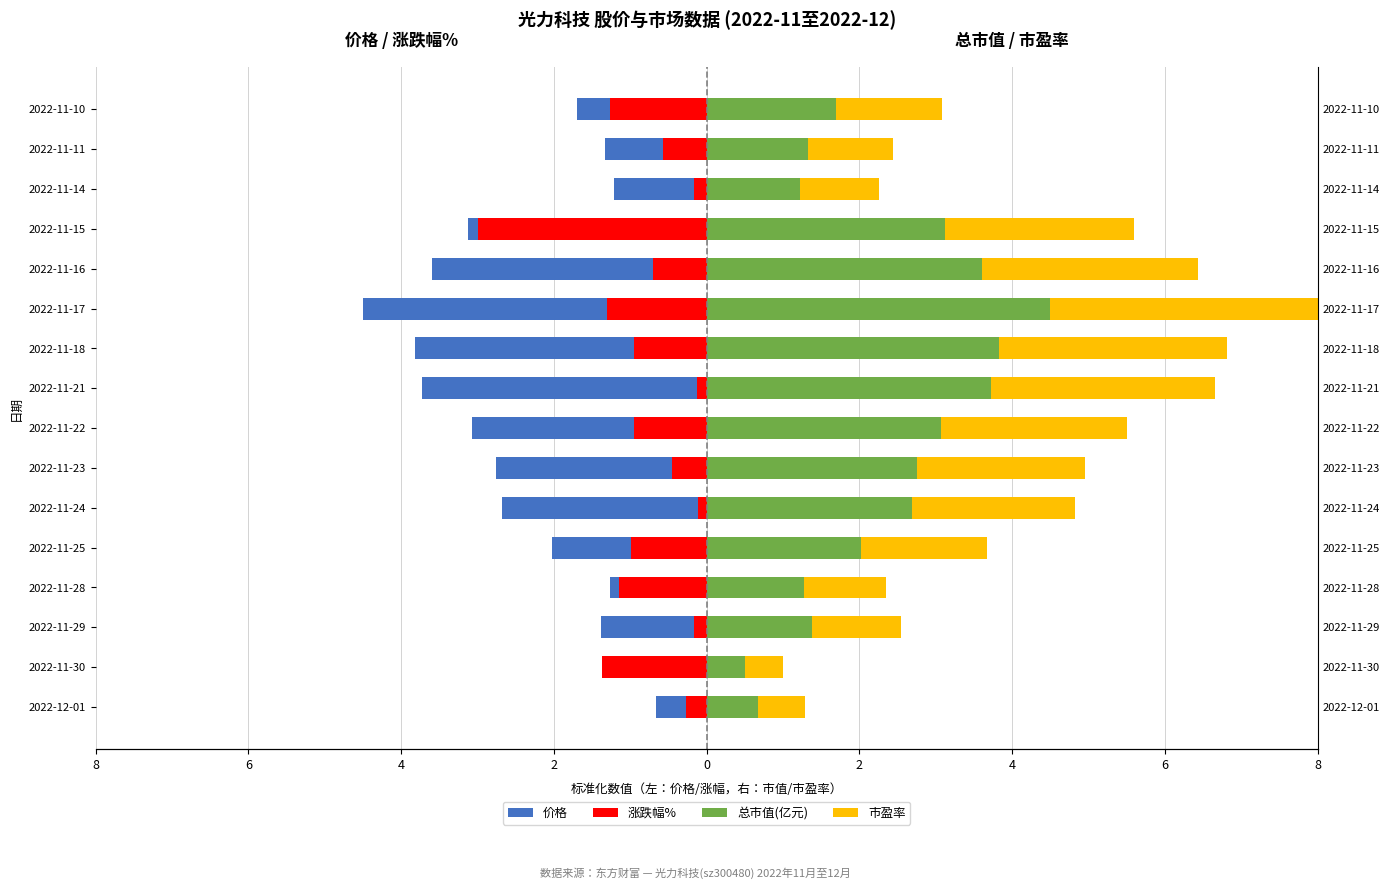

At how many categories does at least one series exceed 2?

9